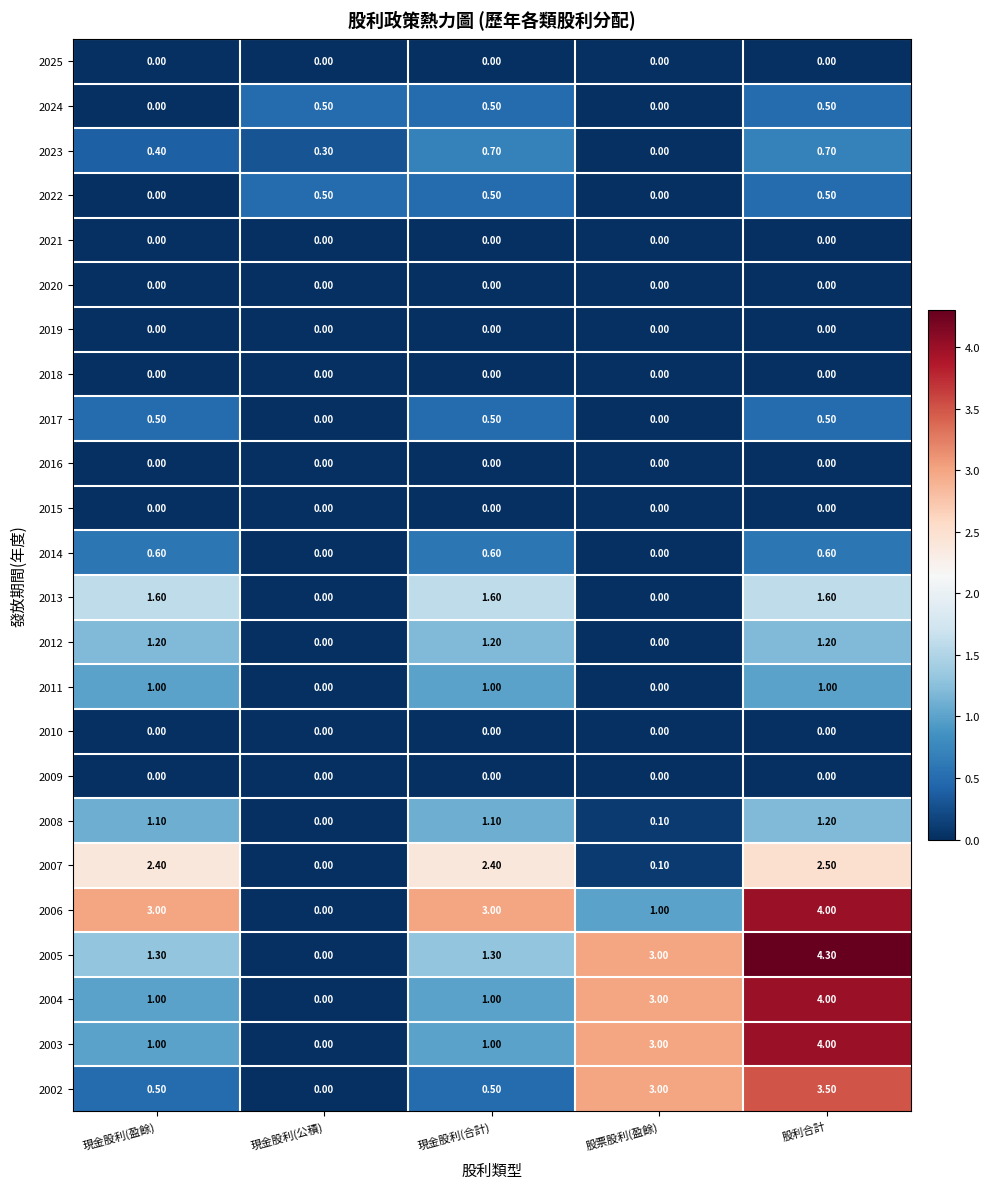

Which series has the largest range (max minus min)?

2005